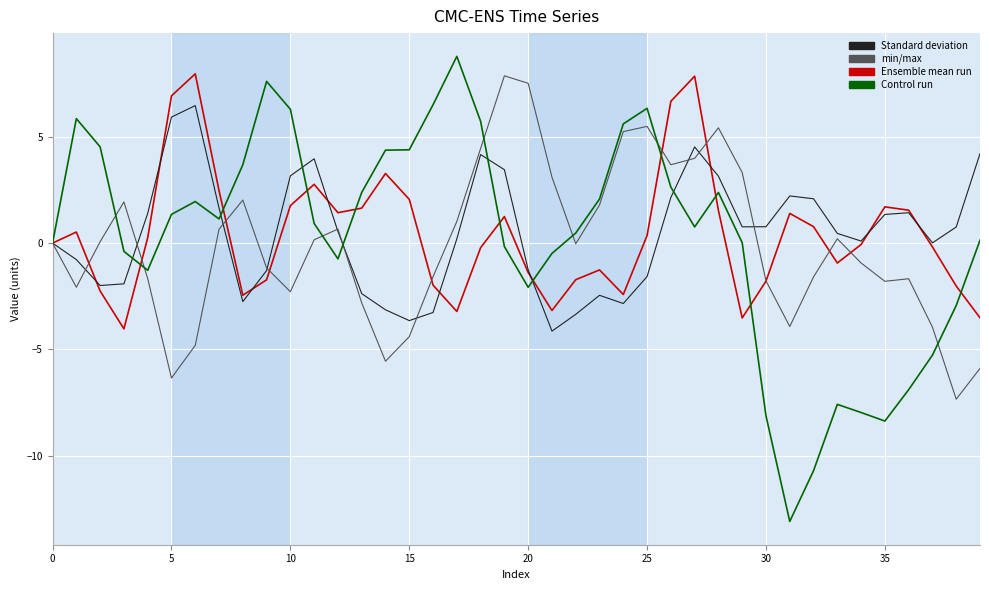

How many categories are shown in the chart?

40